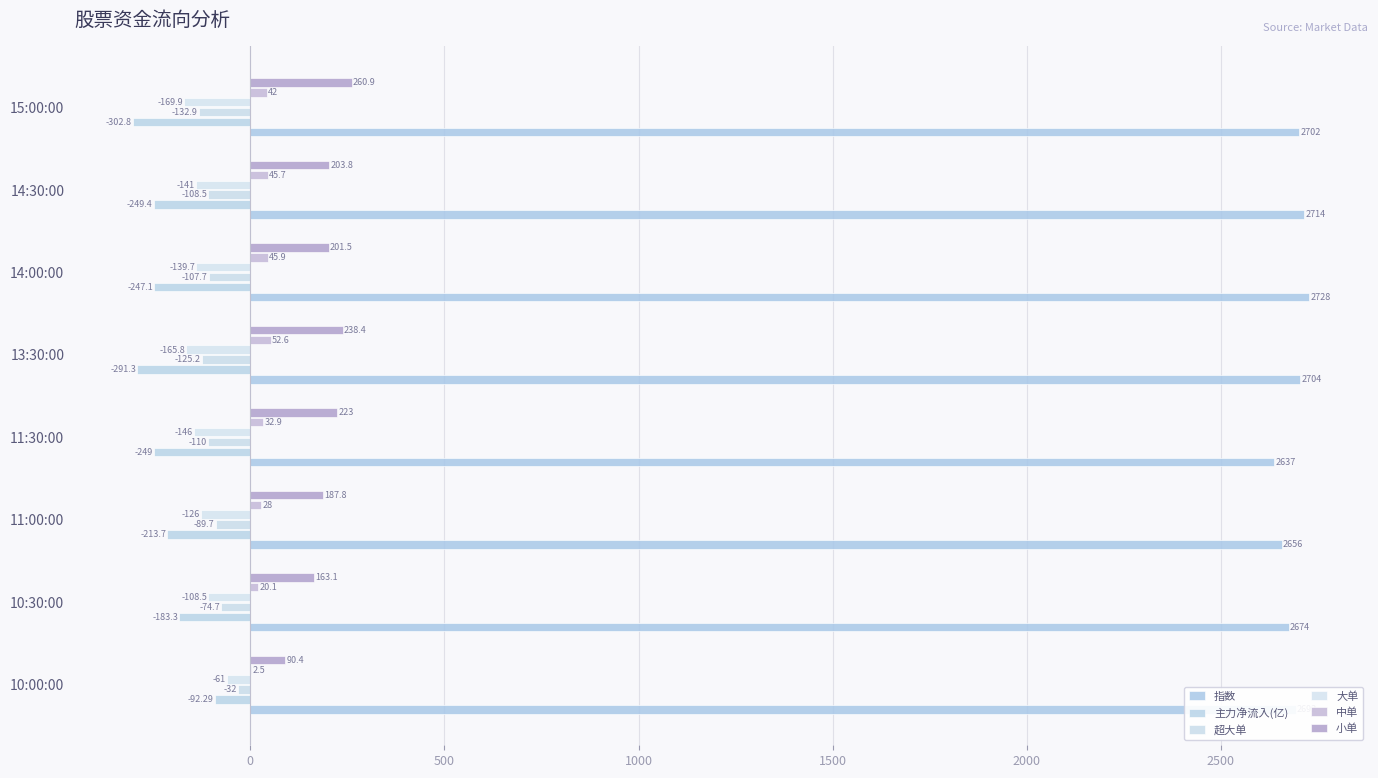

How many distinct data groups are displayed?

6